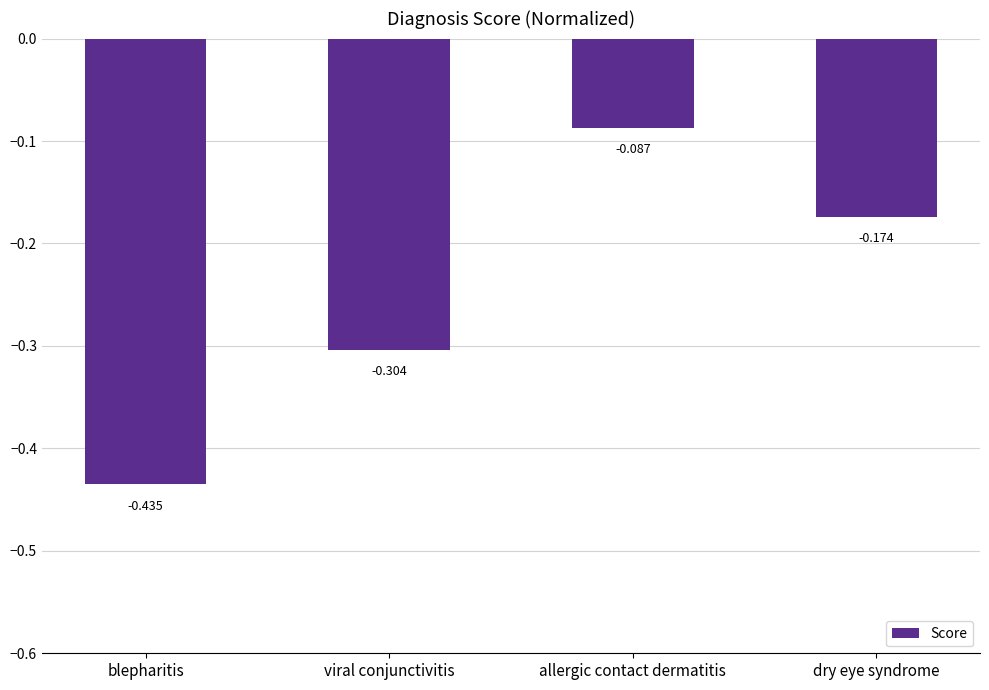

Are the bars horizontal?

No